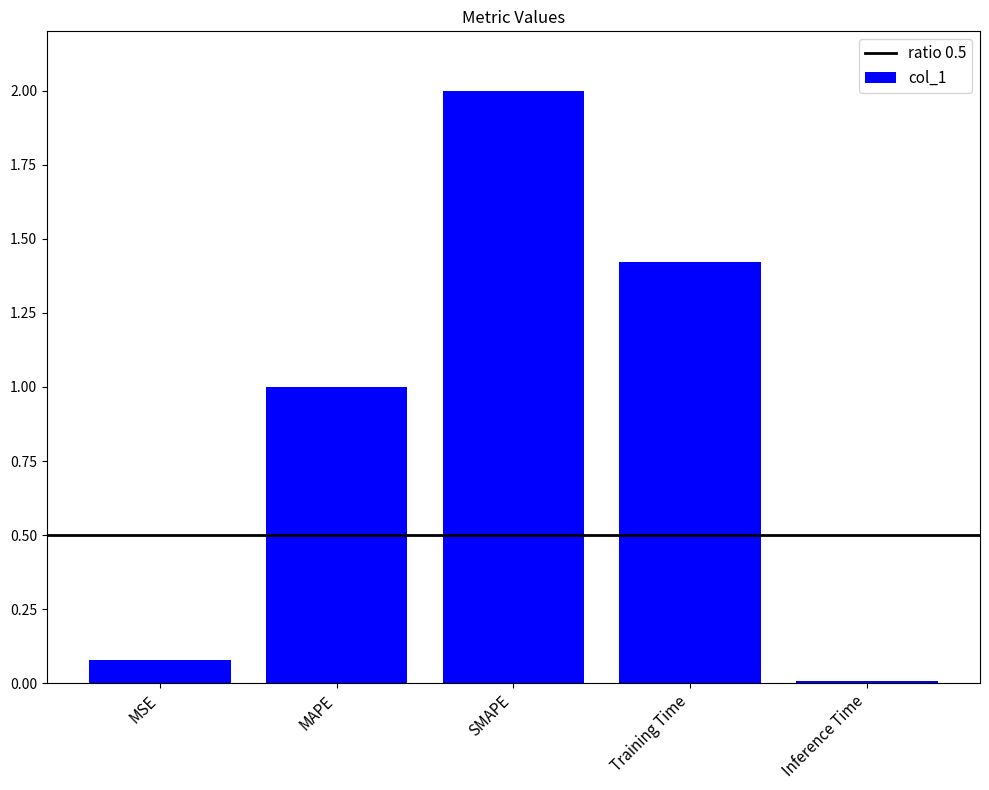

Does the chart contain stacked bars?

No